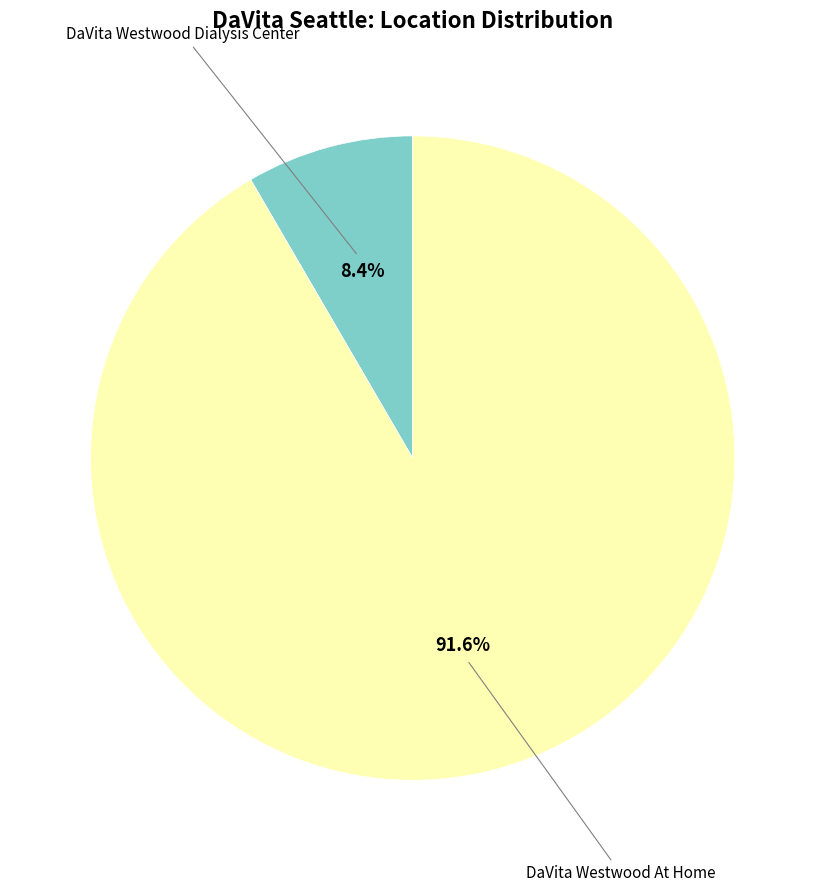

Is there any slice that represents more than half of the pie?

Yes